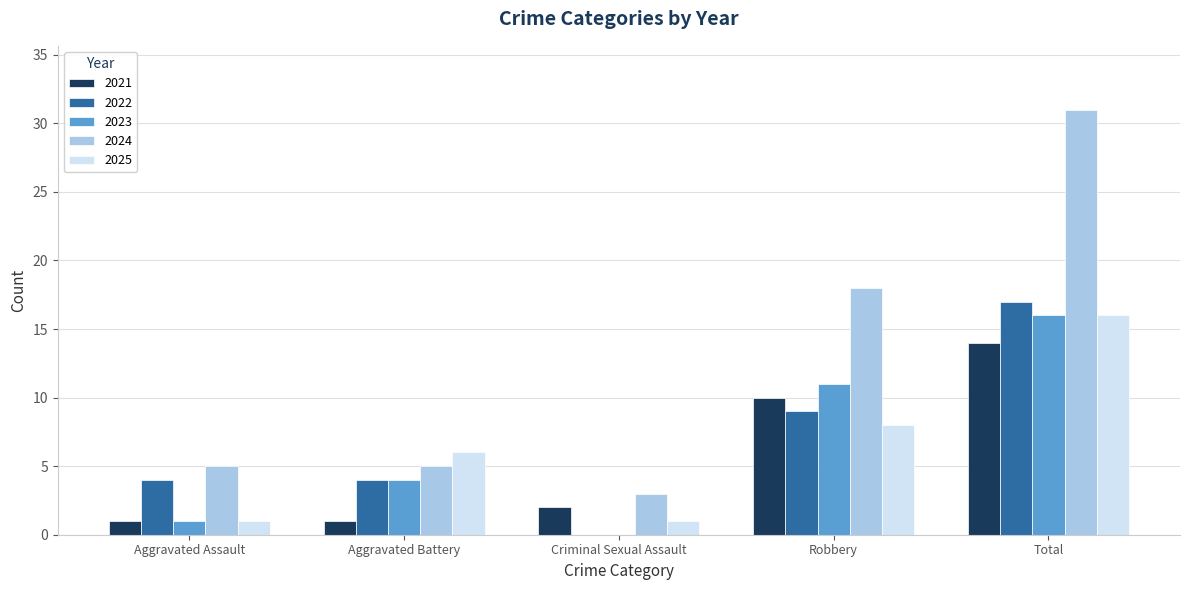

What is the approximate value of 2023 at Aggravated Battery?

4